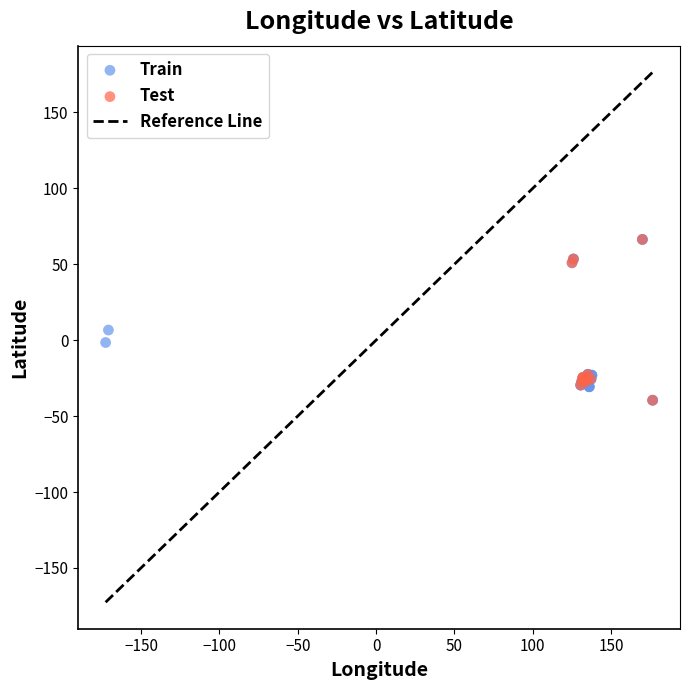

Which series has the largest Y range (max minus min)?

Train